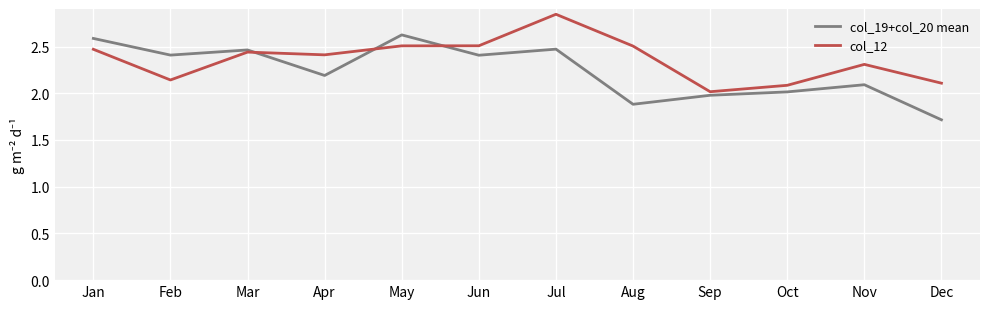

Is the value of col_19+col_20 mean at Sep greater than the value of col_12 at Dec?

No